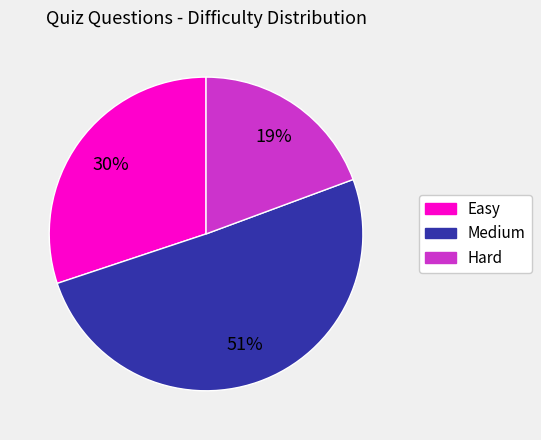

To the nearest percent, what is the average slice percentage?

33%